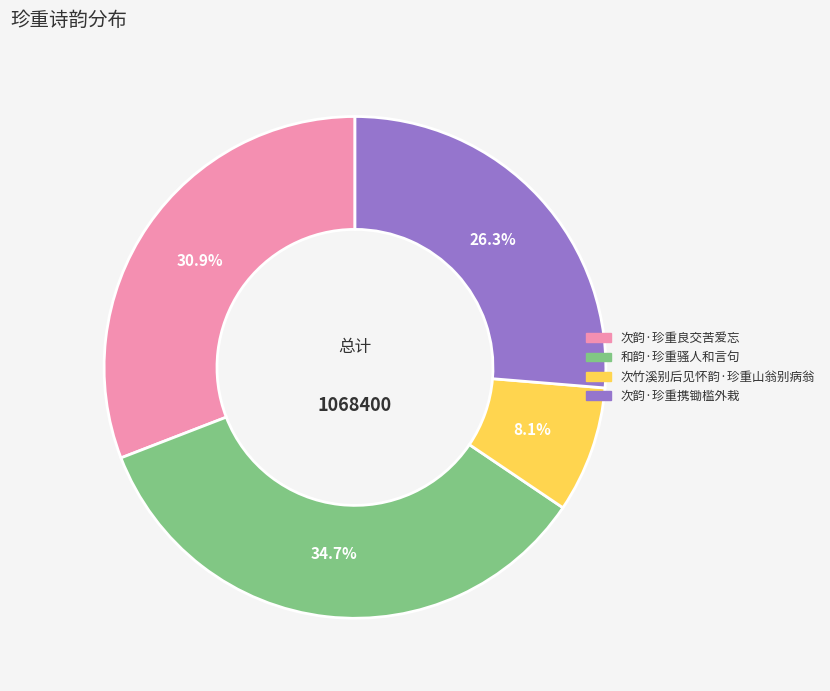

The 次韵·珍重携锄槛外栽 slice represents 13% of the pie. True or false?

False